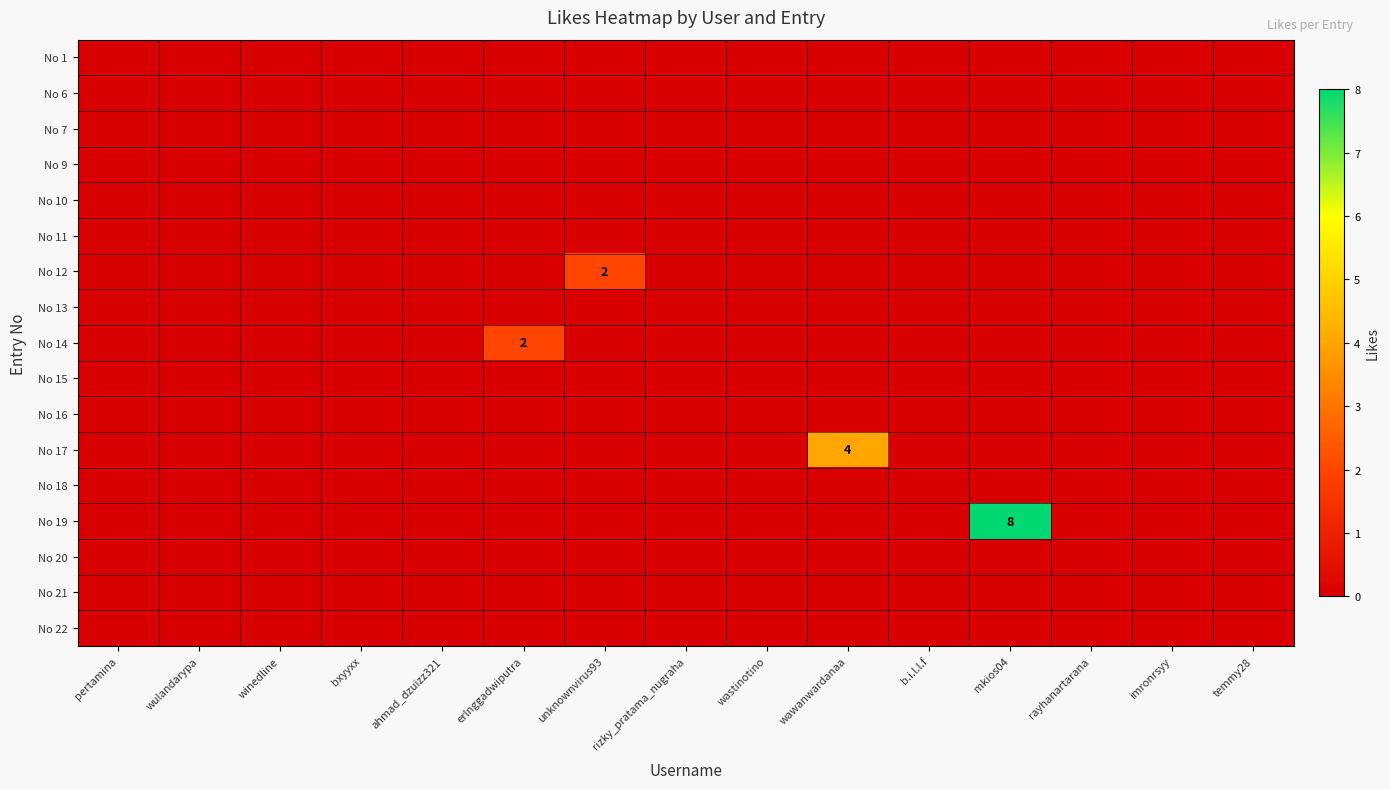

The value of No 19 at mkios04 is 2. True or false?

False